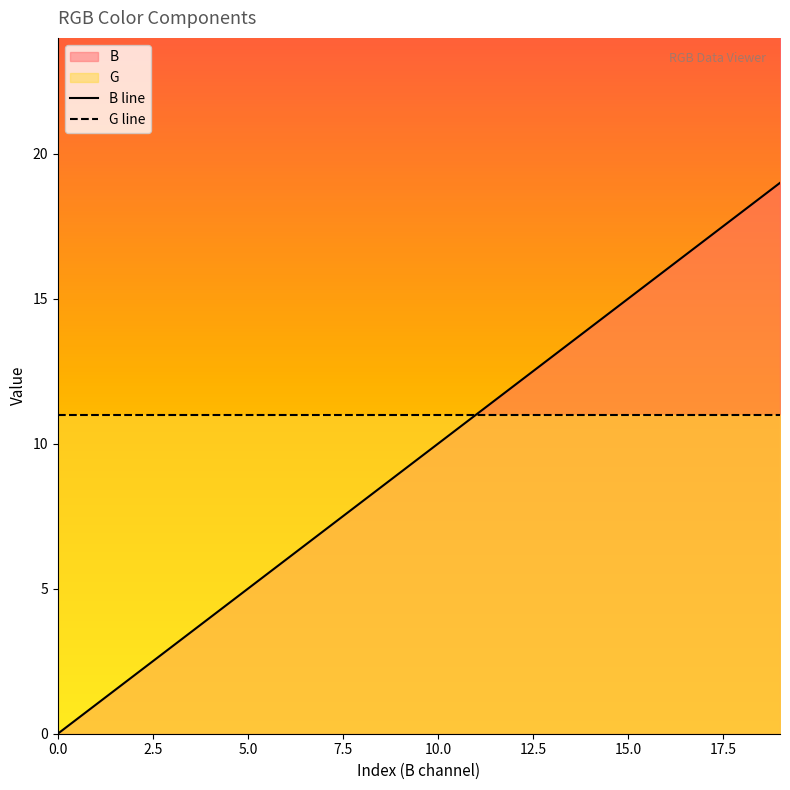

The B line series shows 8 at 5.0. True or false?

False